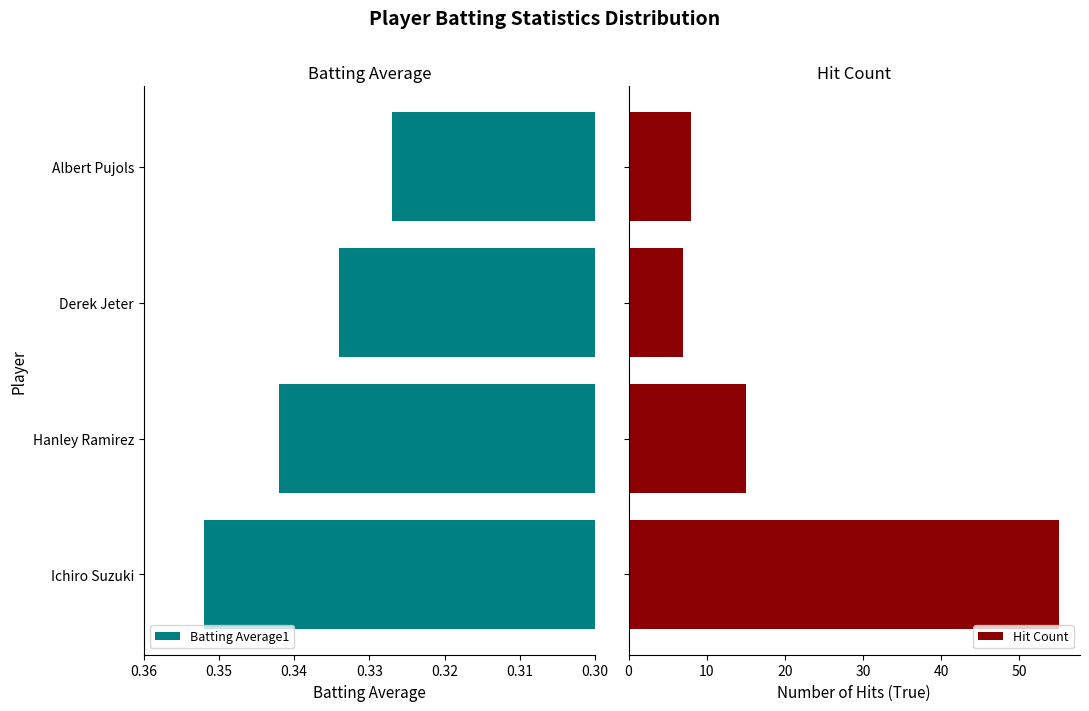

What is the value of the Batting Average1 bar at the 4th from the left?

0.3